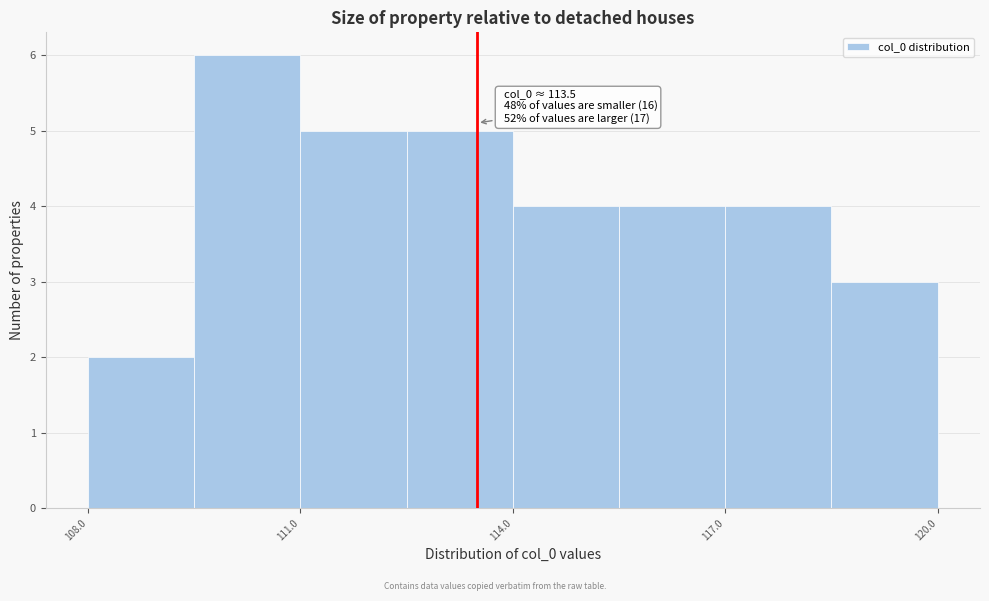

Read against the x-axis, roughly where is the centre of the tallest bar?

110.5